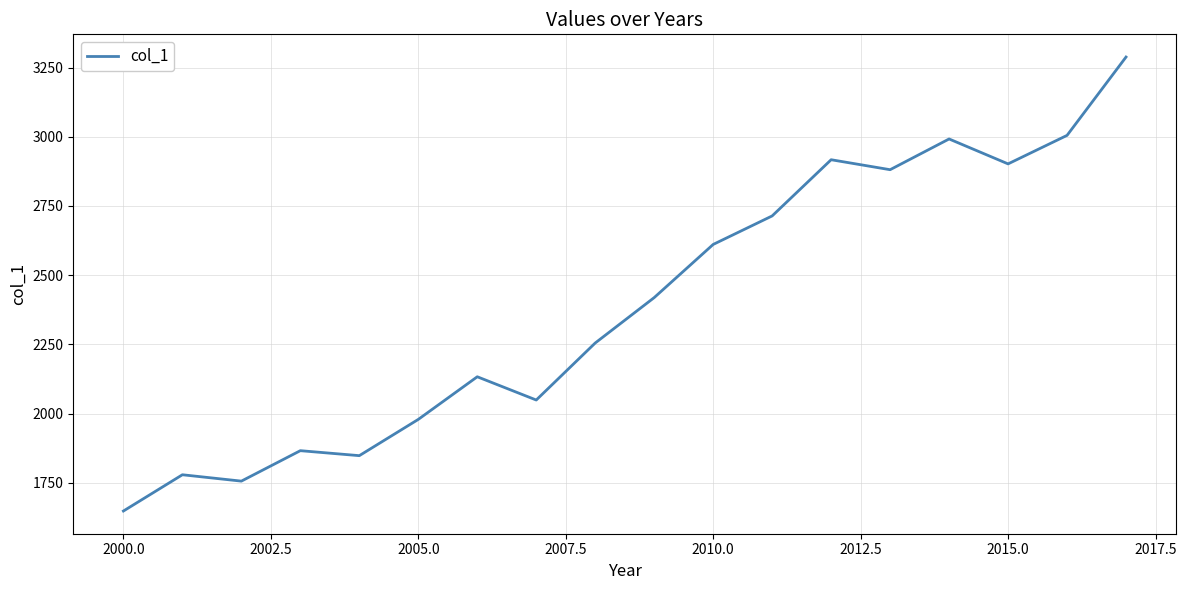

What is the maximum value shown in the chart?

3288